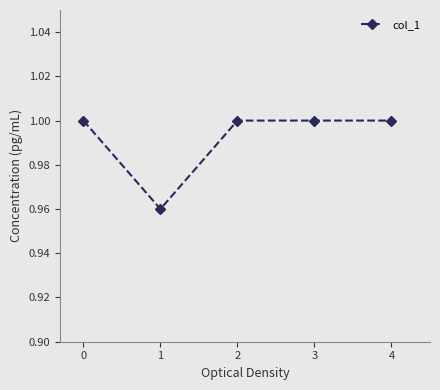

How many data points does each series have?

5